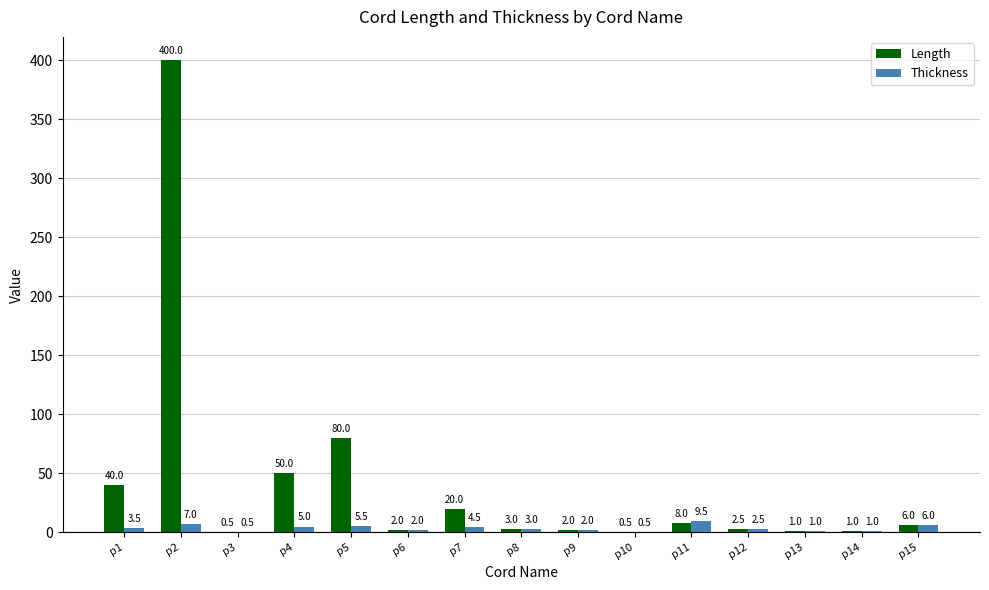

What is the sum of all Length values?

616.5